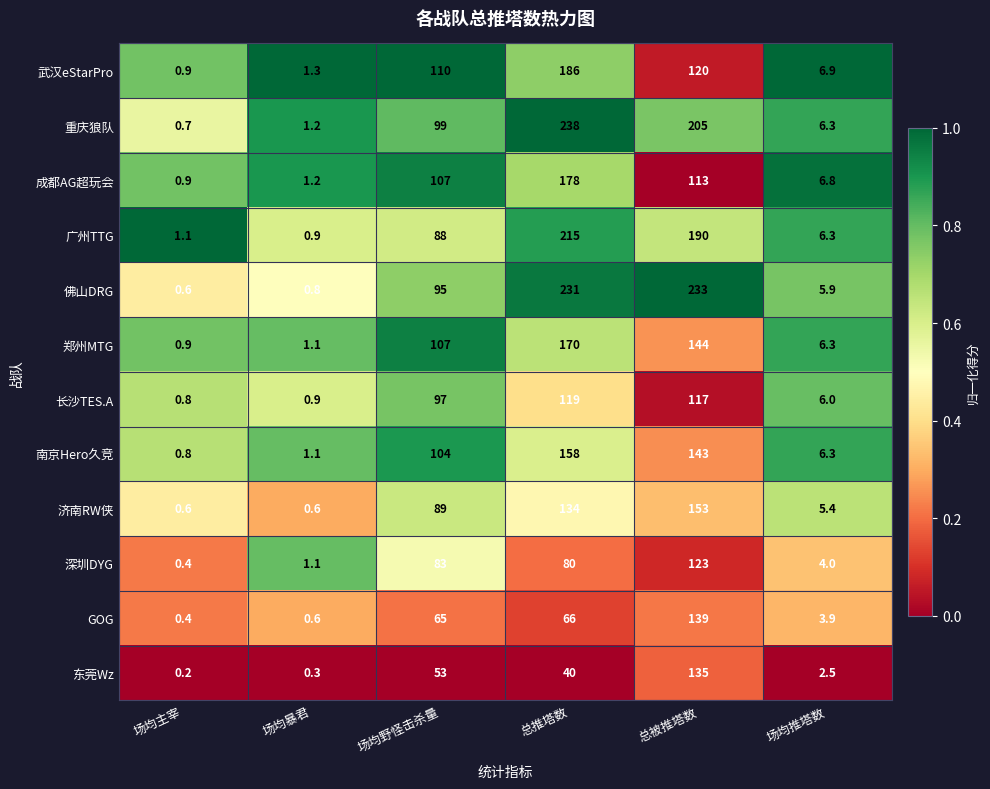

True or false: 济南RW侠 has a value of 0.6 at 场均主宰.

True